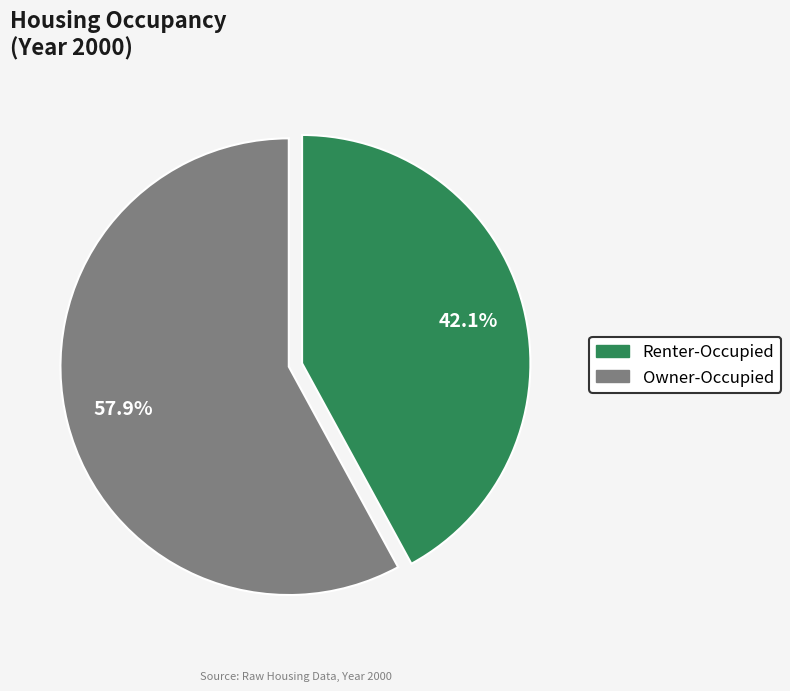

How many slices are in this pie chart?

2